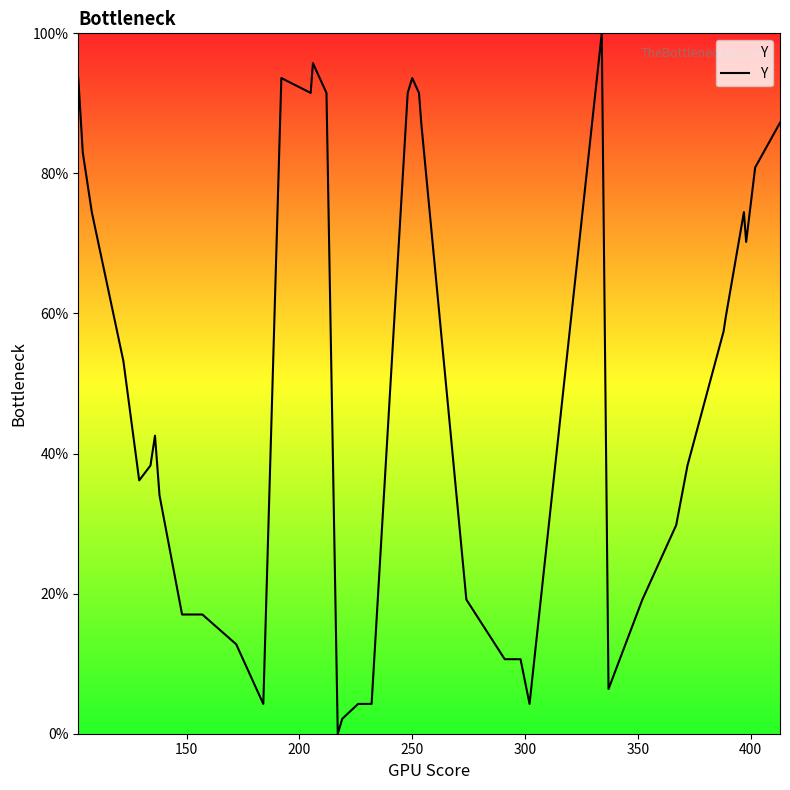

What is the maximum value shown in the chart?

100.0